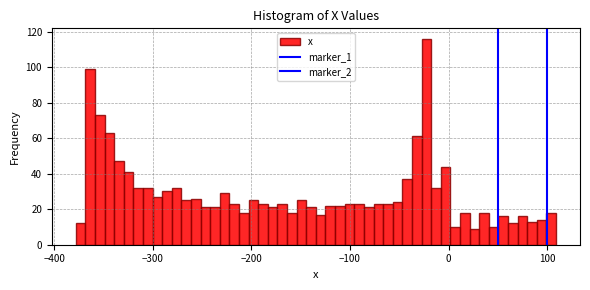

Around what value on the x-axis is the tallest bar? Give the approximate position of its centre, as read against the axis.

-20